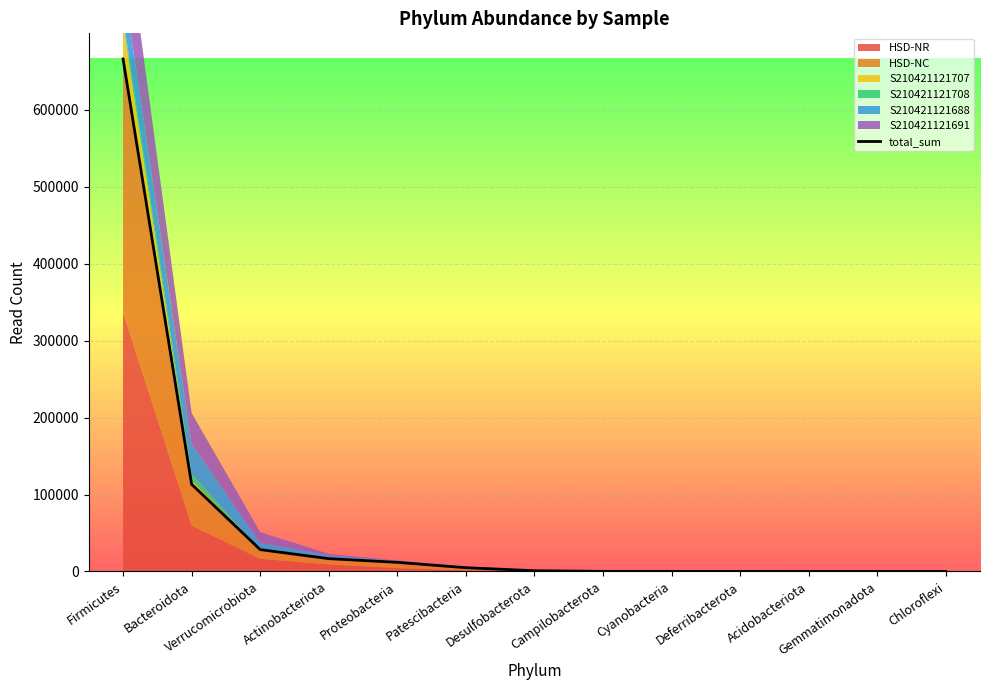

Where is the data nearest to the value 333133?

Bacteroidota